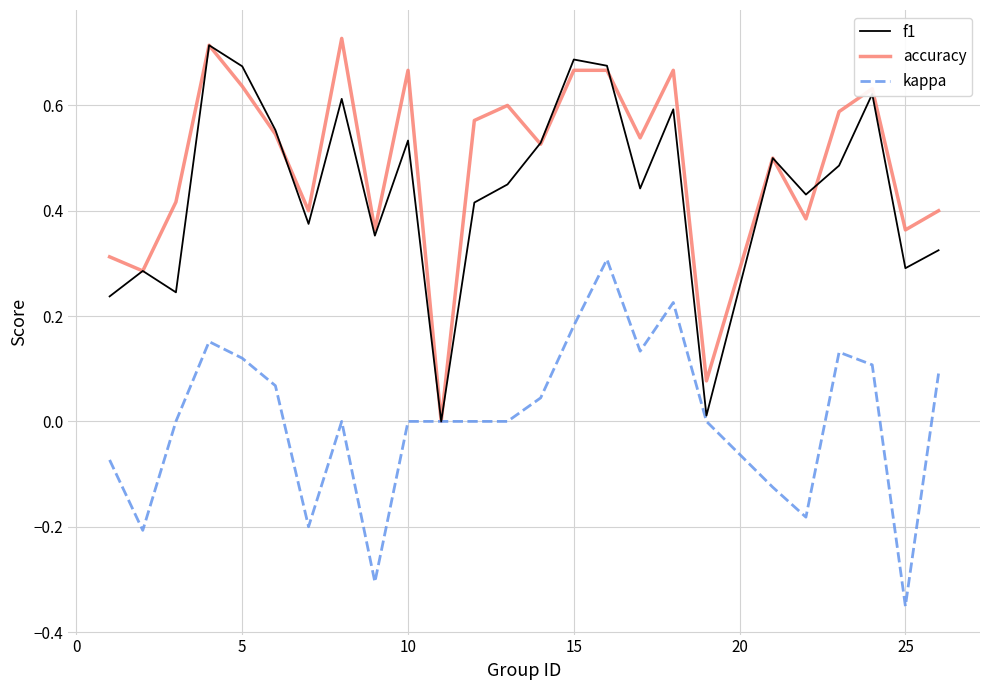

Which series has the largest total across all categories?

accuracy